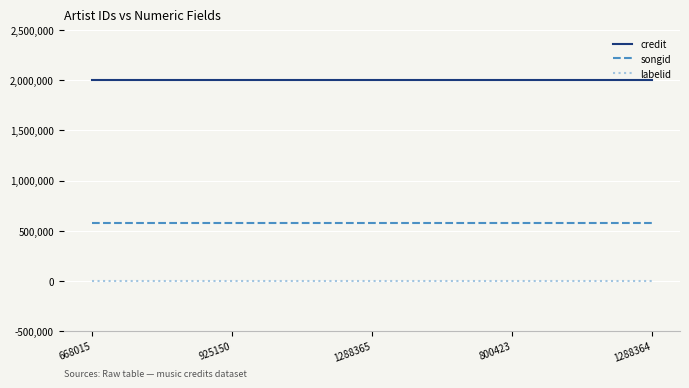

What is the sum of the songid values at 800423 and 1288364?

1145944